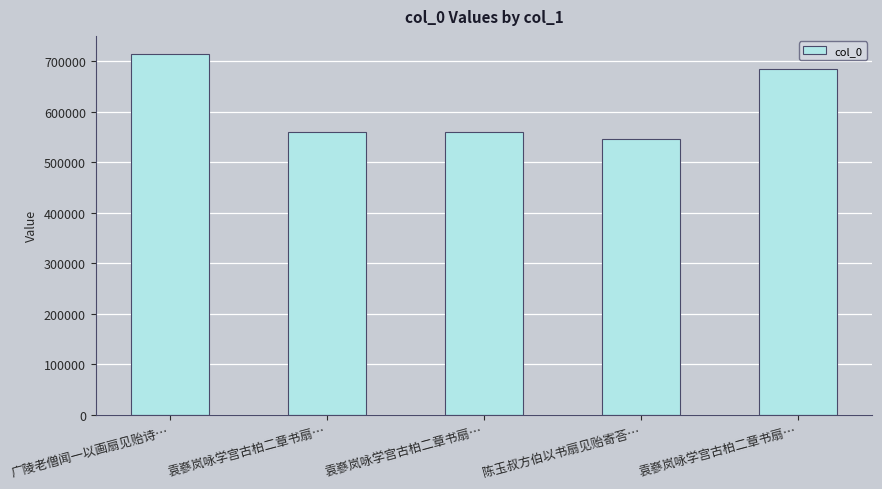

Where does the data first go above 559571?

广陵老僧闻一以画扇见贻诗…